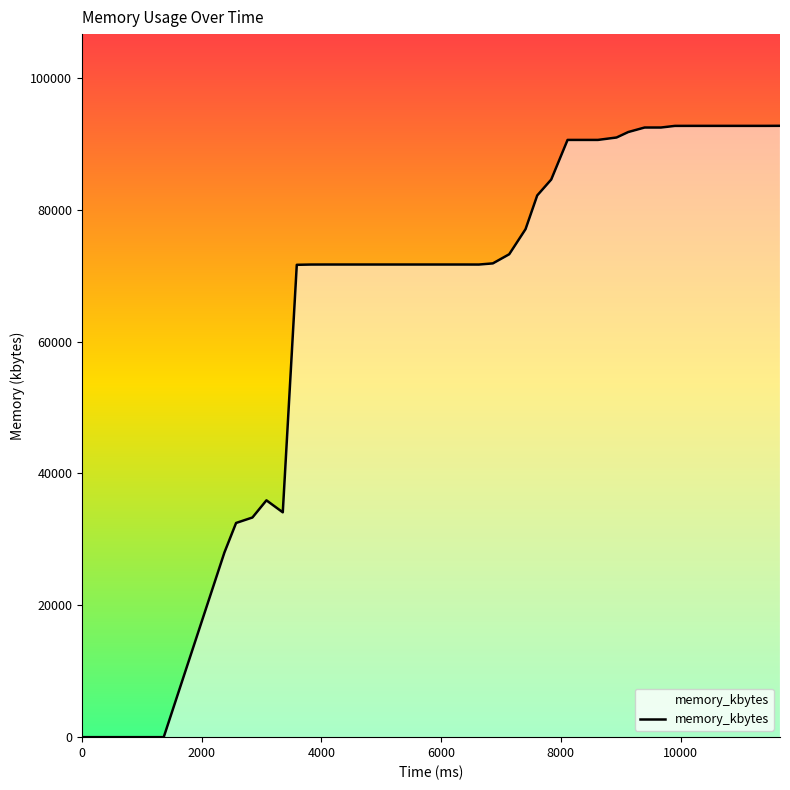

What is the difference between the maximum and minimum values?

92716